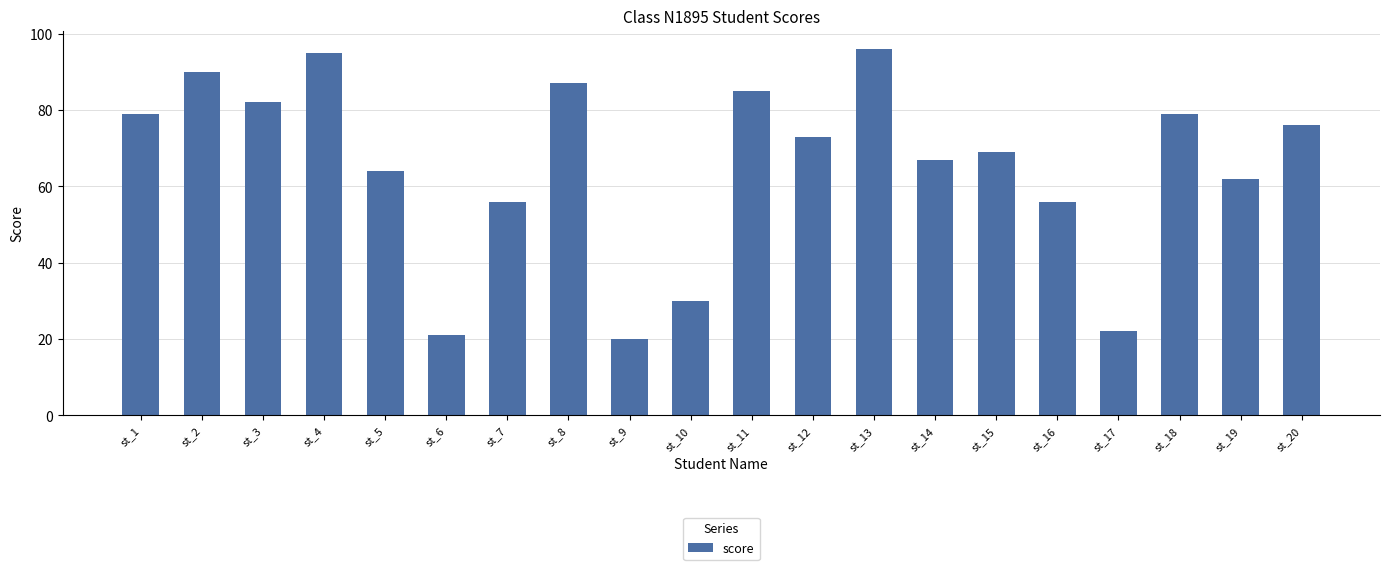

Reading right to left, transcribe all the data shown in this chart.

76	62	79	22	56	69	67	96	73	85	30	20	87	56	21	64	95	82	90	79